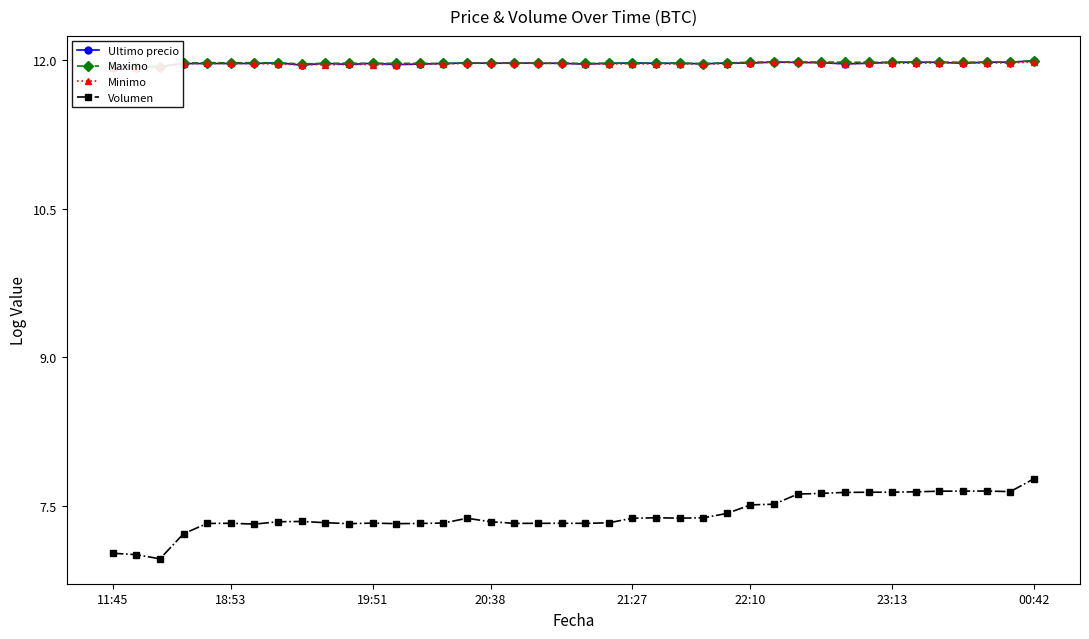

What is the difference between the highest and lowest values at 8?

4.6